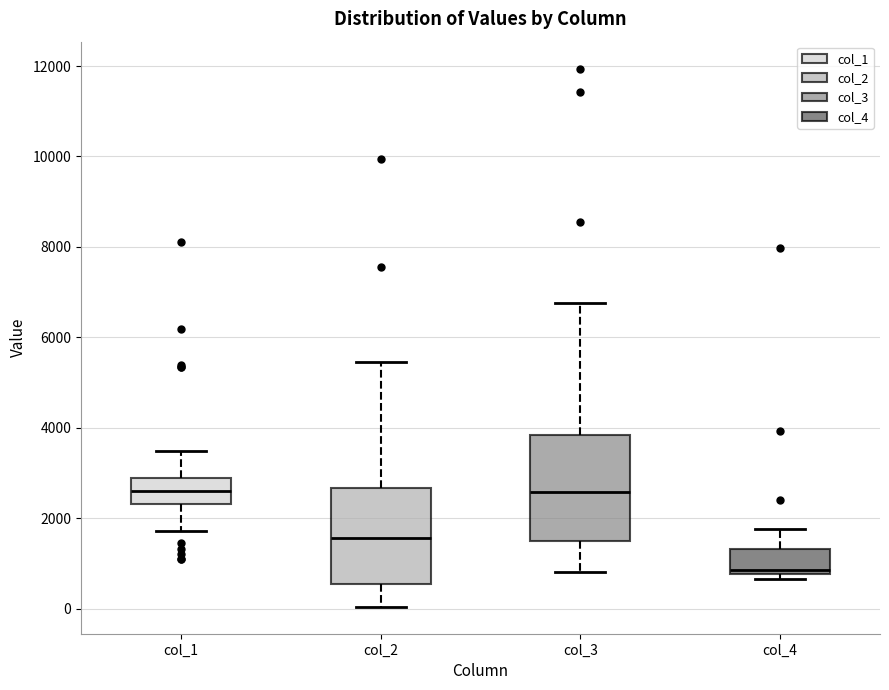

Which box is the tallest, from its lower edge to its upper edge?

col_3